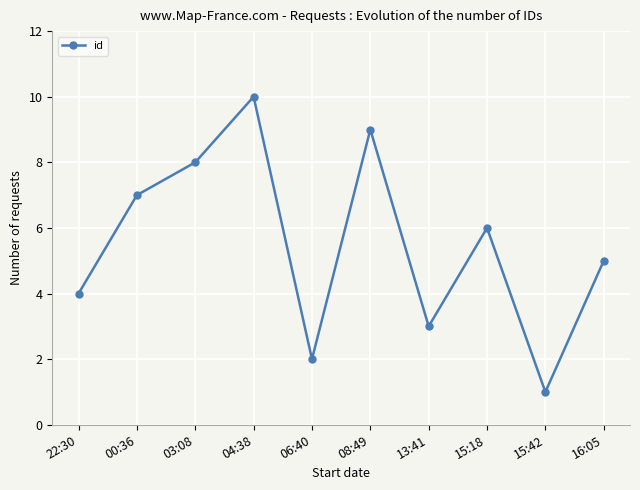

Reading right to left, extract all data points from this chart.

16:05=5	15:42=1	15:18=6	13:41=3	08:49=9	06:40=2	04:38=10	03:08=8	00:36=7	22:30=4